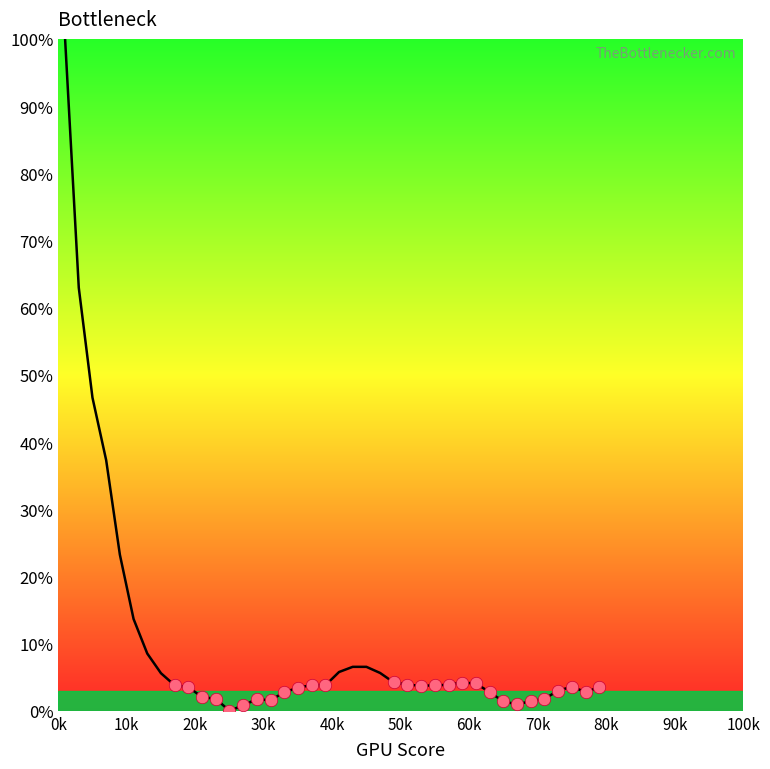

What is the greatest value displayed?

100.0